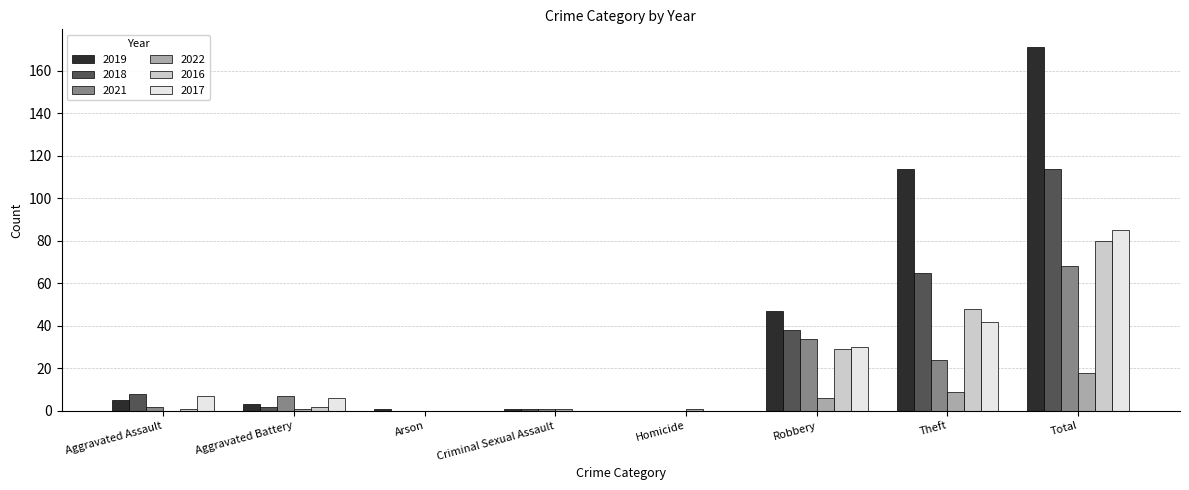

Are the bars horizontal?

No